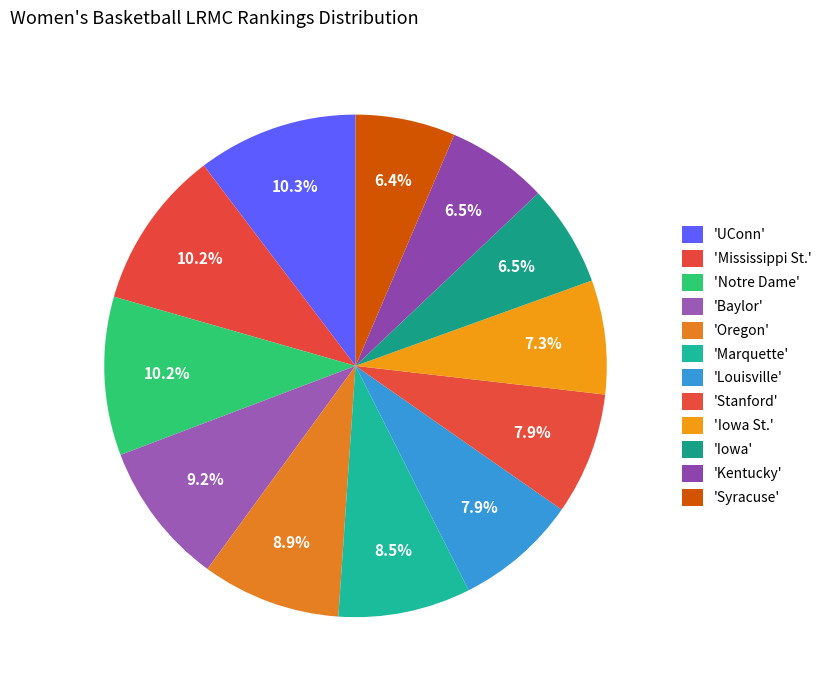

Count the number of slices in the pie.

12